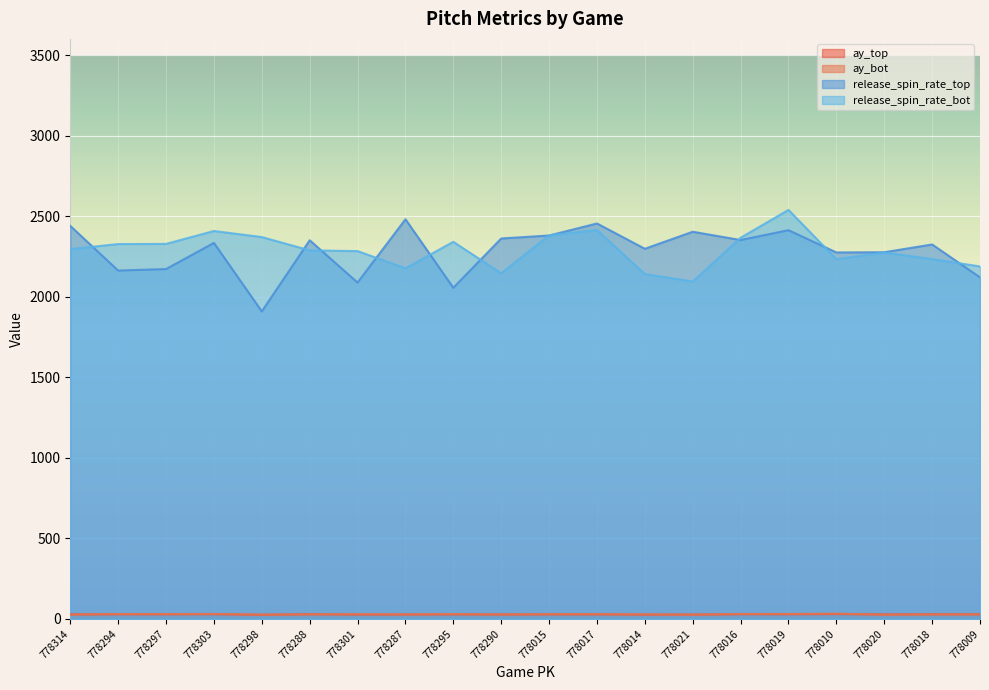

Is the value of release_spin_rate_bot at 778297 greater than the value of release_spin_rate_top at 778301?

Yes